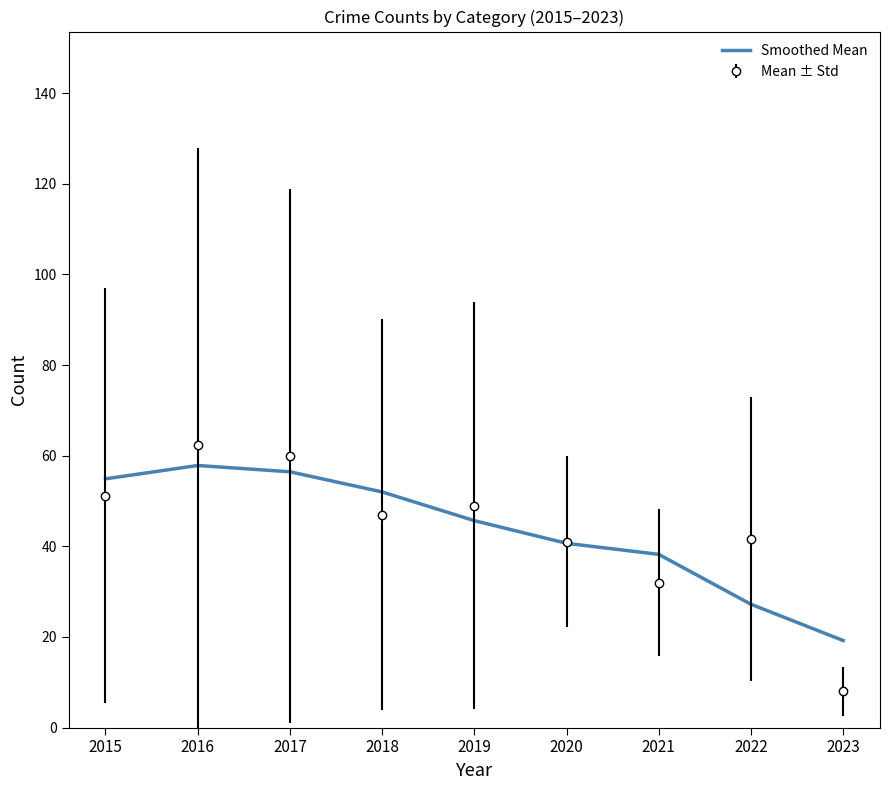

Which series has the widest spread of values?

Mean ± Std